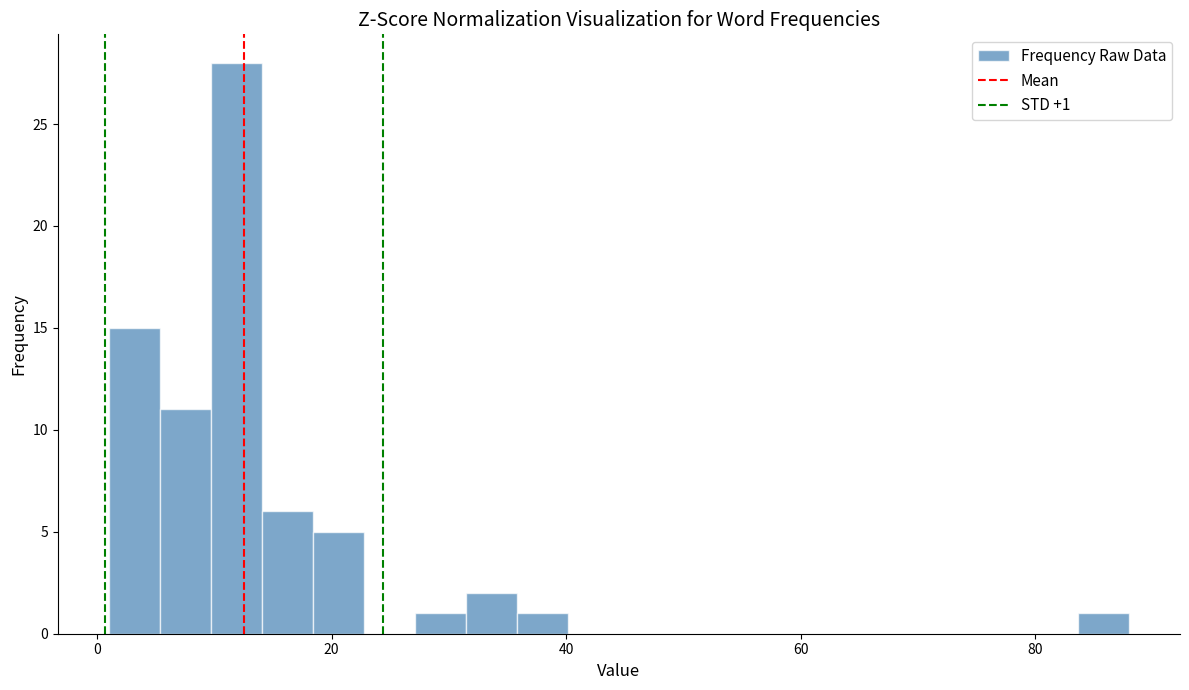

Read against the x-axis, roughly where is the centre of the tallest bar?

12